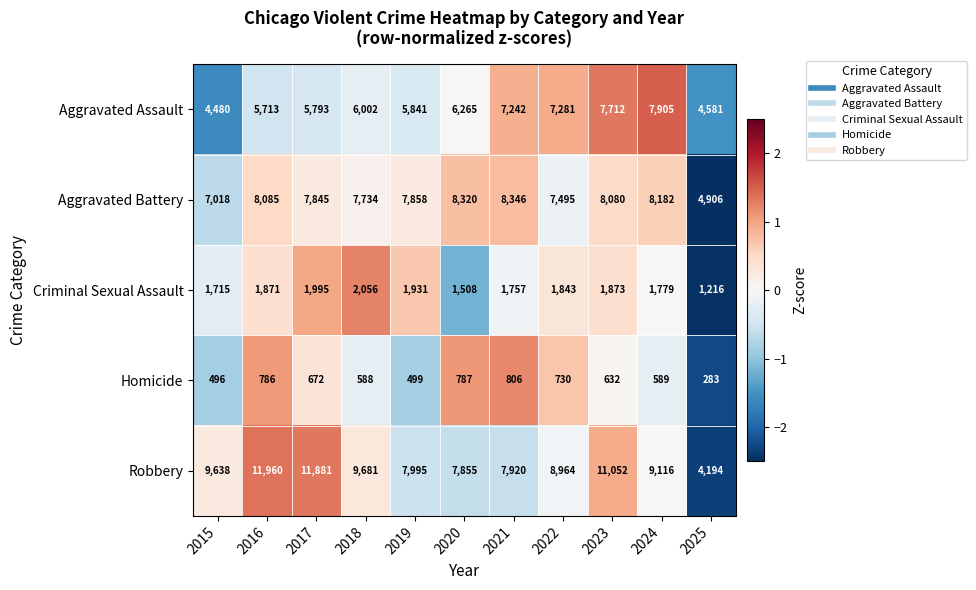

What is the approximate value of Aggravated Battery at 2019?

7858